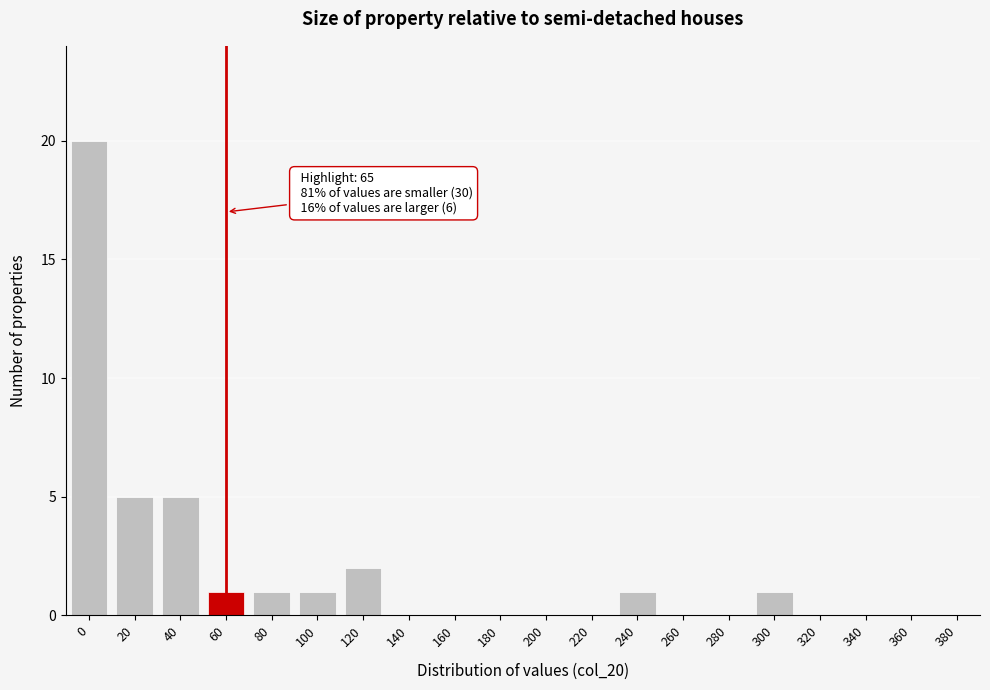

Reading right to left, list all the values displayed in this chart.

380=0	360=0	340=0	320=0	300=1	280=0	260=0	240=1	220=0	200=0	180=0	160=0	140=0	120=2	100=1	80=1	60=1	40=5	20=5	0=20